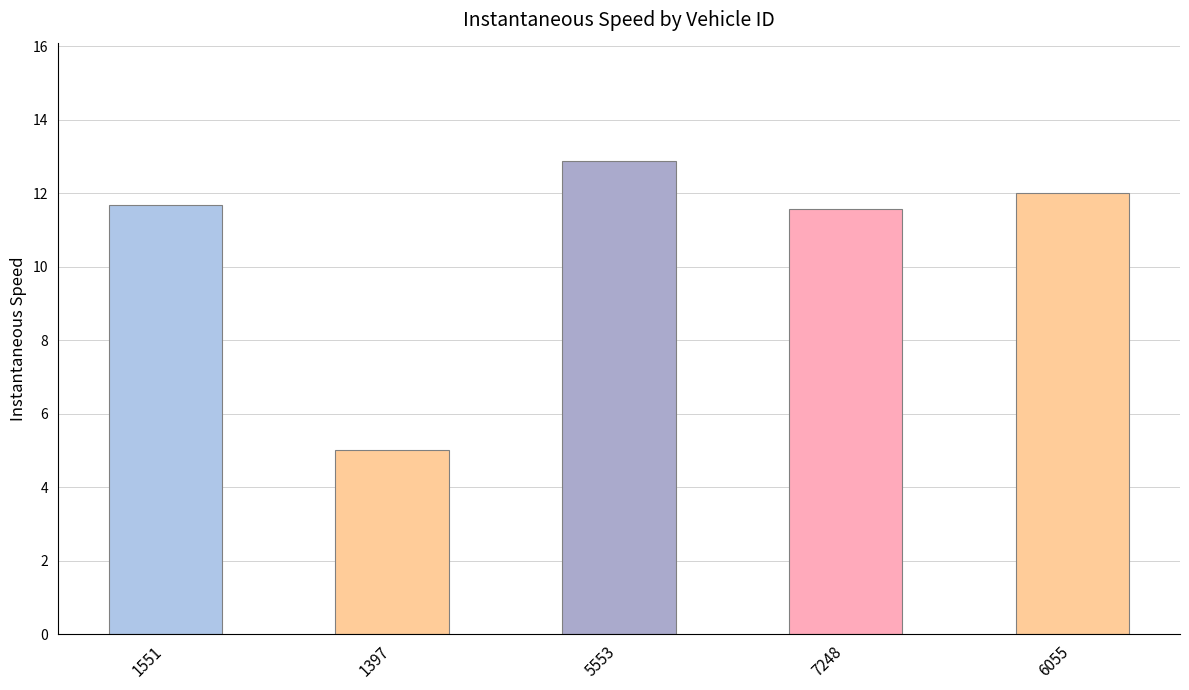

Approximately how many times larger is the value at 7248 compared to 5553?

0.9